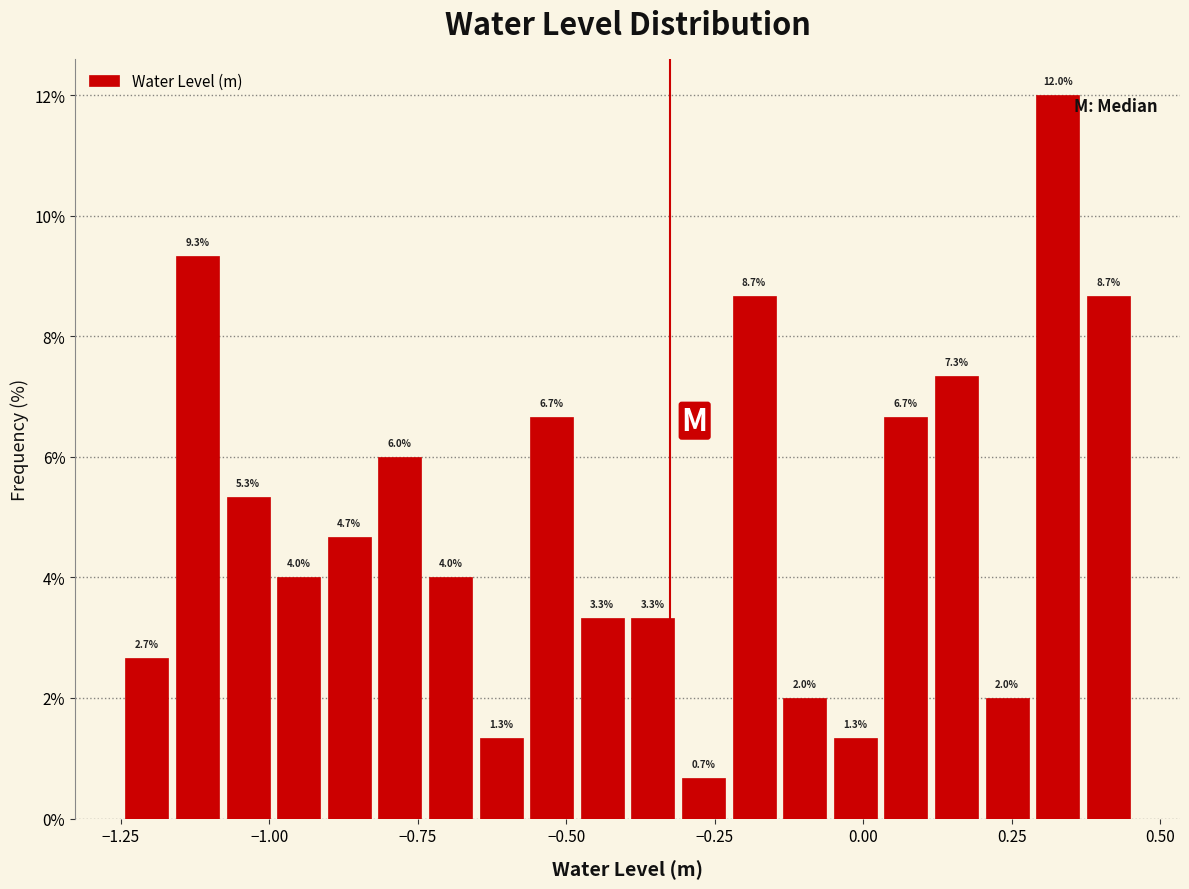

Around what value on the x-axis is the tallest bar? Give the approximate position of its centre, as read against the axis.

0.35